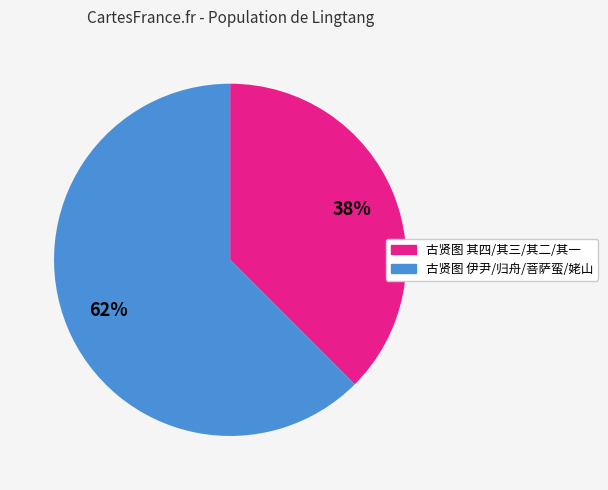

To the nearest percent, what is the average slice percentage?

50%